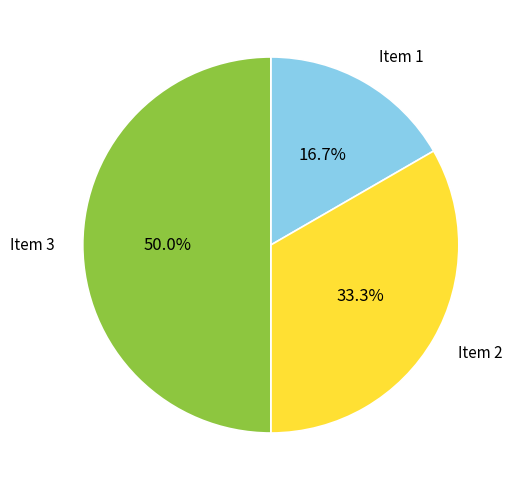

To the nearest percent, what is the difference between the Item 3 and Item 1 slice percentages?

33%